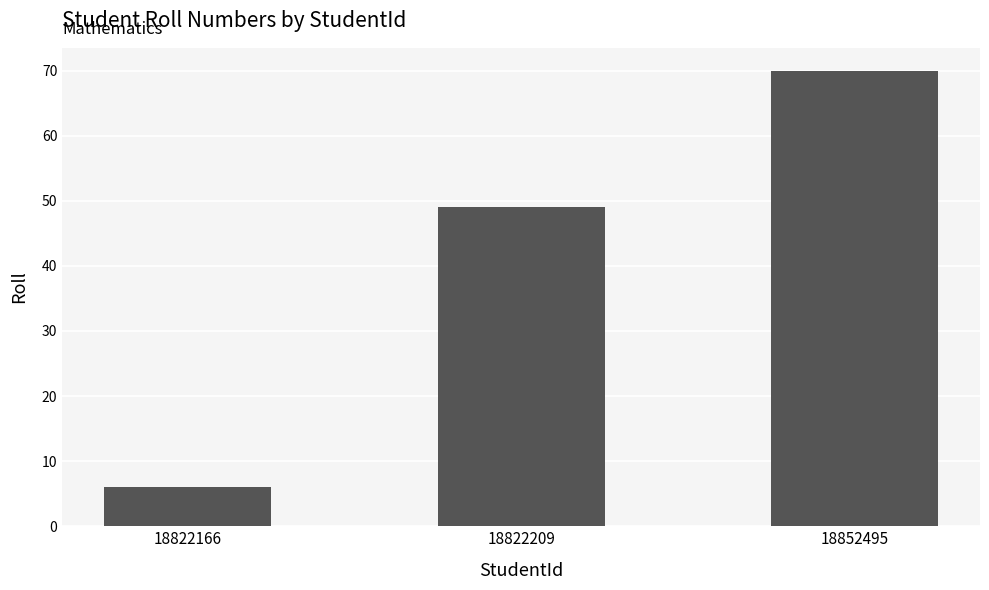

Reading left to right, transcribe all the data shown in this chart.

6	49	70